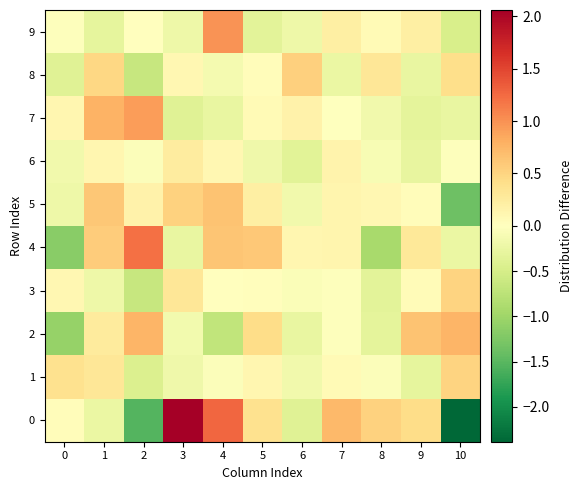

At 3, list the series in order from smallest to largest.

7, 4, 9, 1, 2, 8, 6, 3, 5, 0